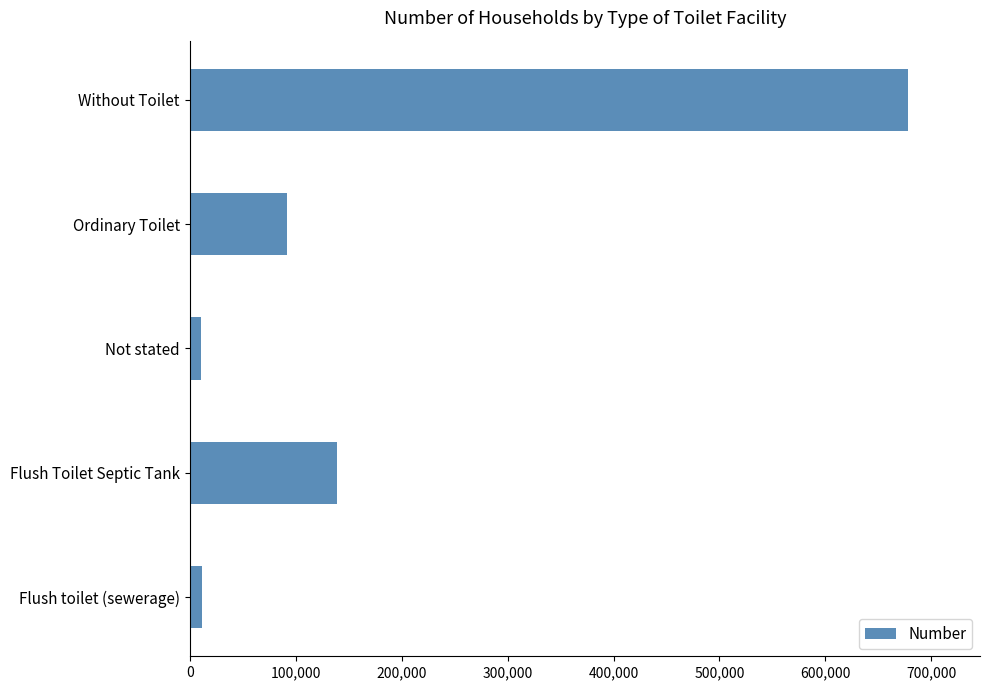

What is the difference between the maximum and minimum values?

667048